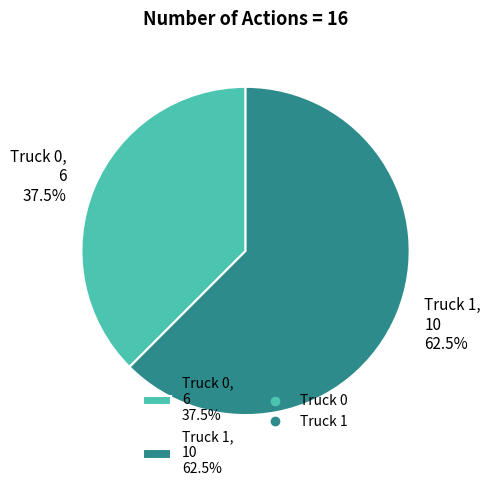

True or false: Truck 1 accounts for 52% of the total.

False